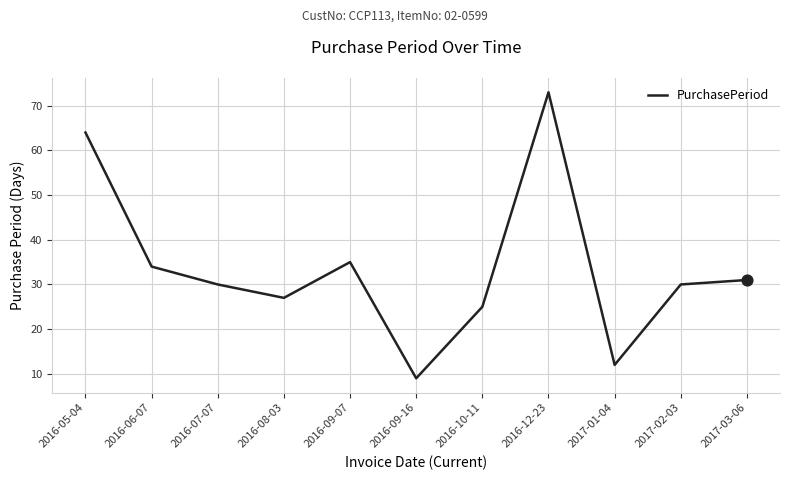

Which has a higher value, 2016-07-07 or 2016-09-16?

2016-07-07